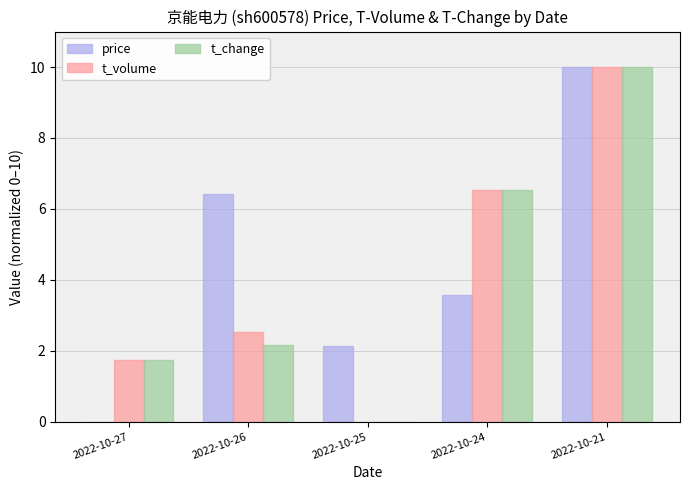

At which label does t_change first exceed 2?

2022-10-26